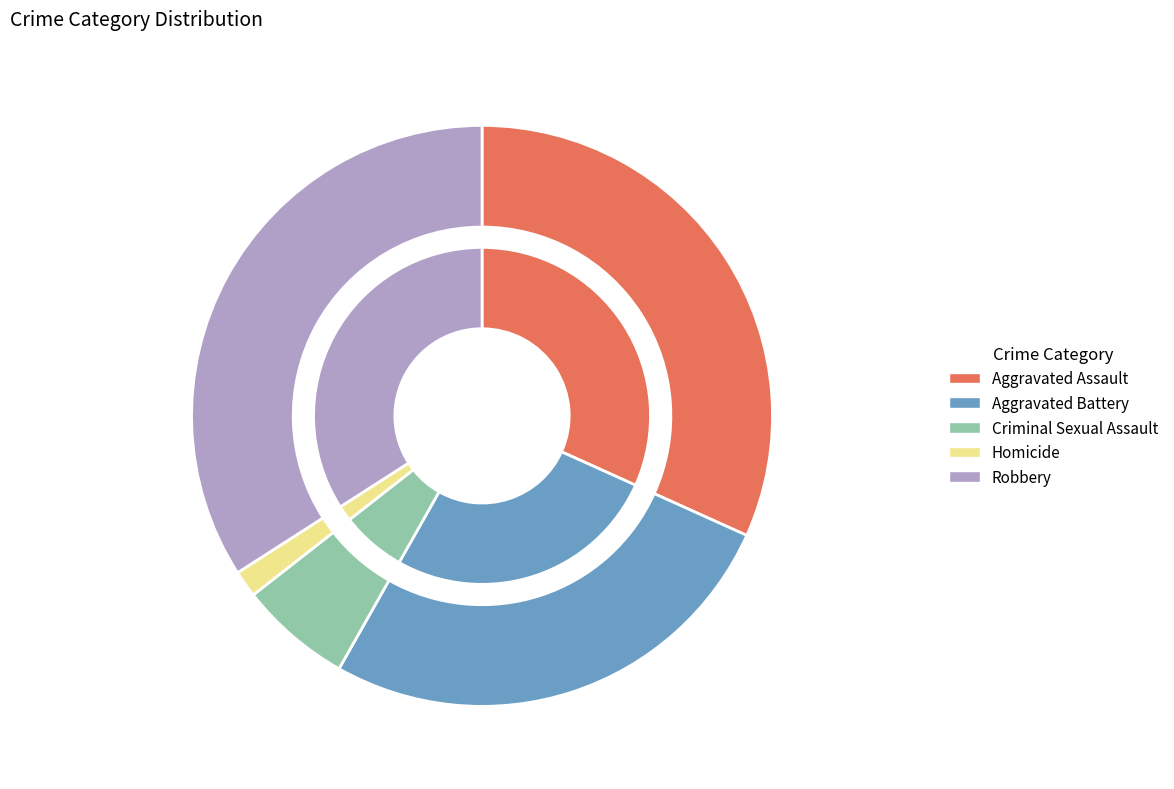

Which series has the widest spread of values?

Robbery